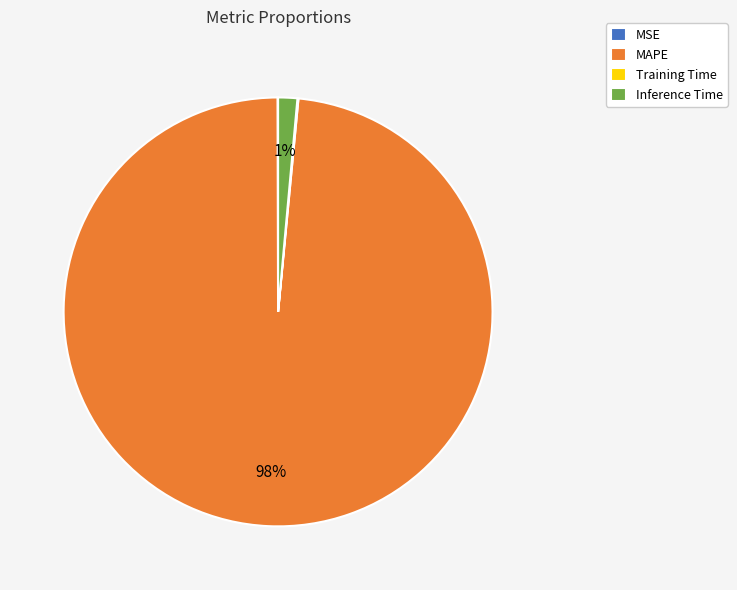

What is the largest slice in the pie chart?

MAPE